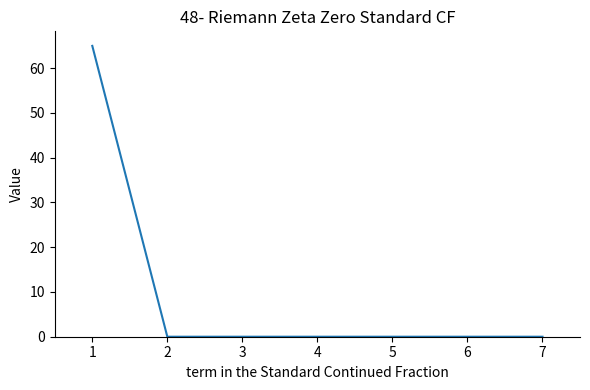

What is the difference between the maximum and minimum values?

65